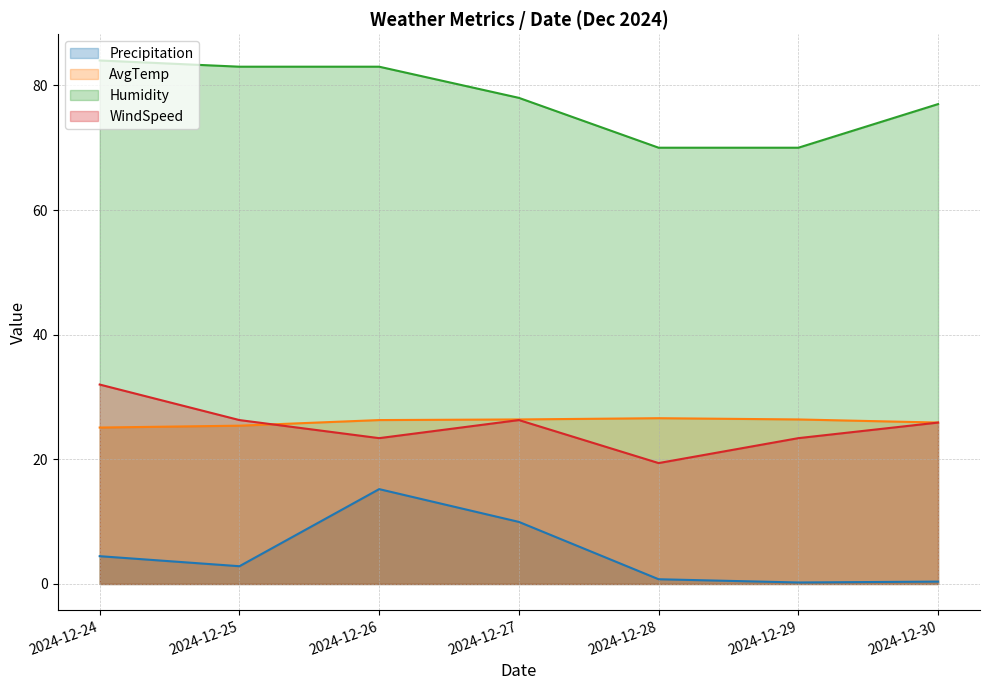

Which series has the widest spread of values?

Precipitation